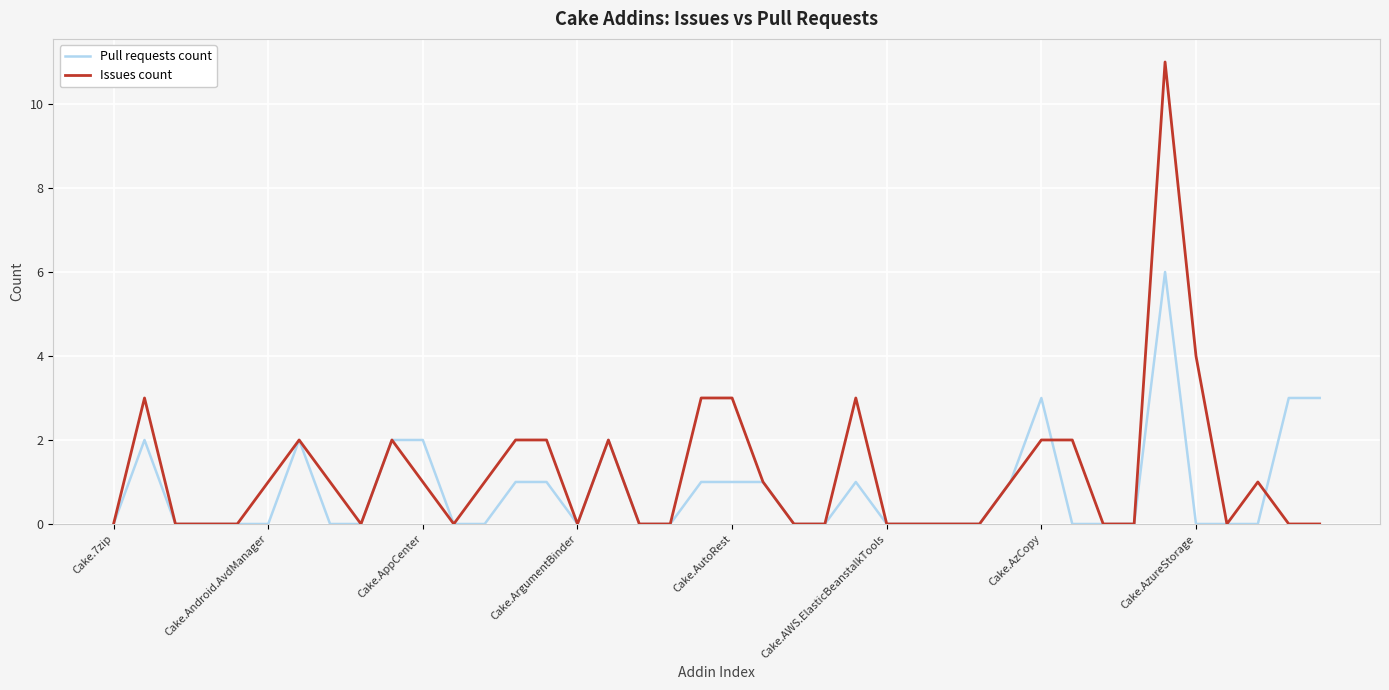

What is the maximum value shown in the chart?

11